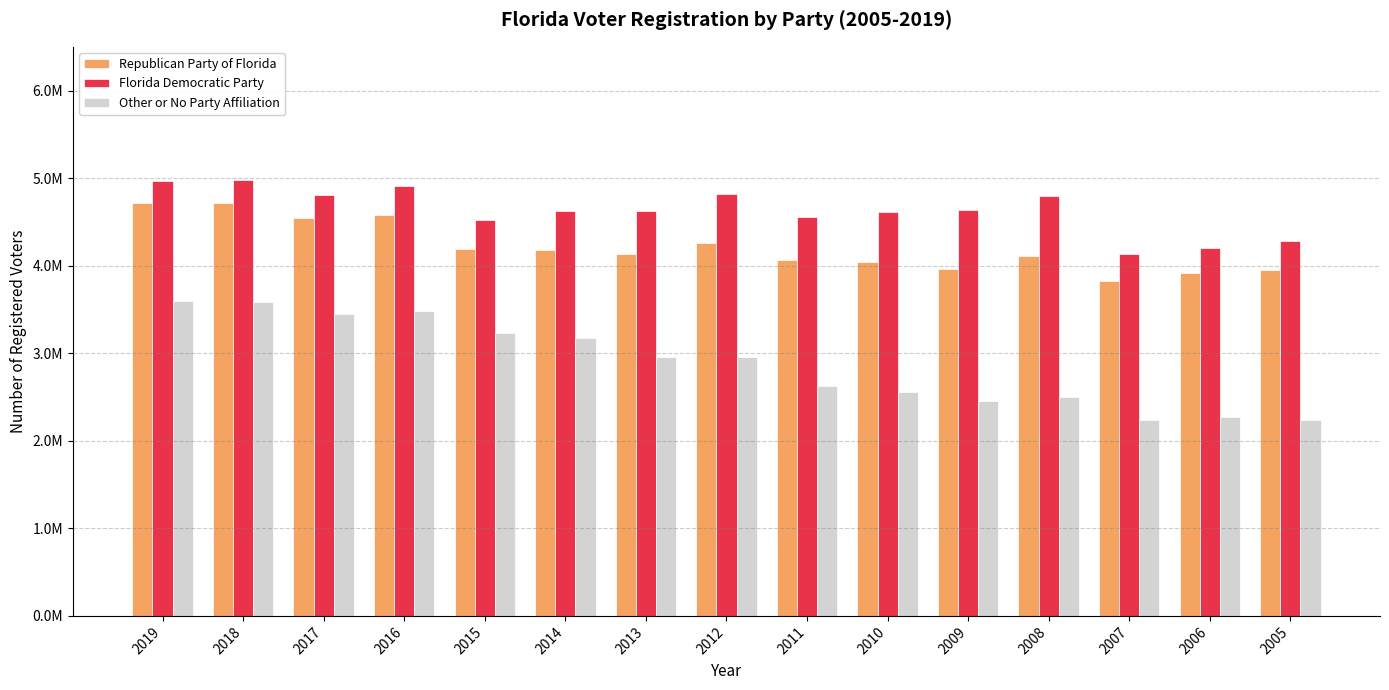

What is the difference between the maximum and minimum values in the Other or No Party Affiliation series?

1352521